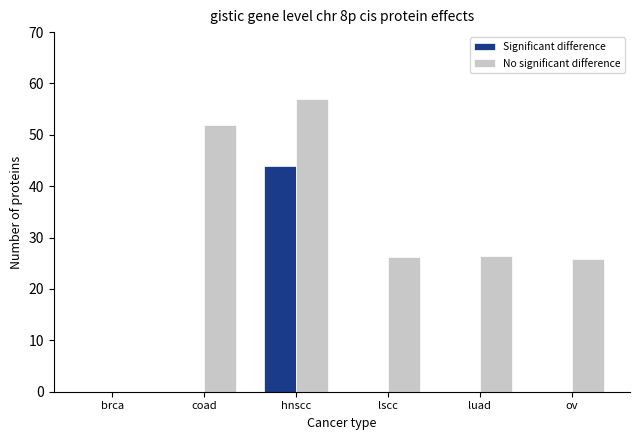

What is the greatest value displayed?

57.0